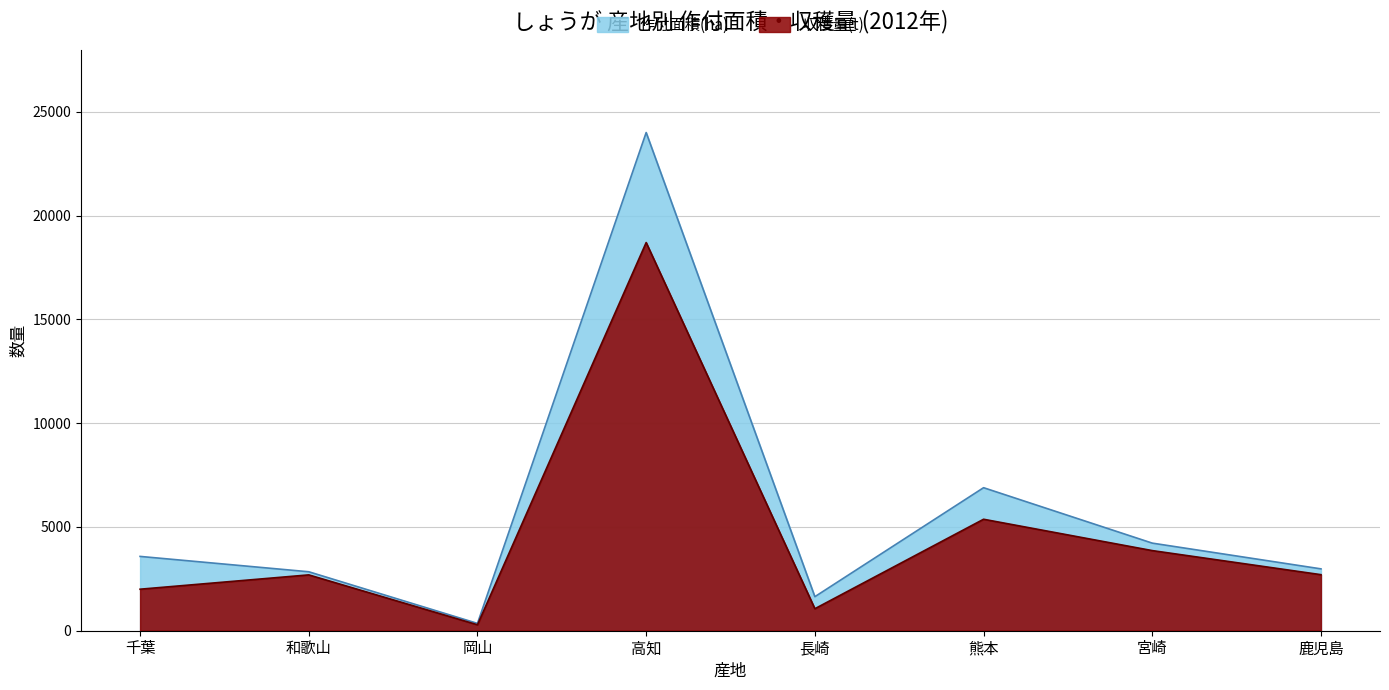

At how many categories does at least one series exceed 19718?

1